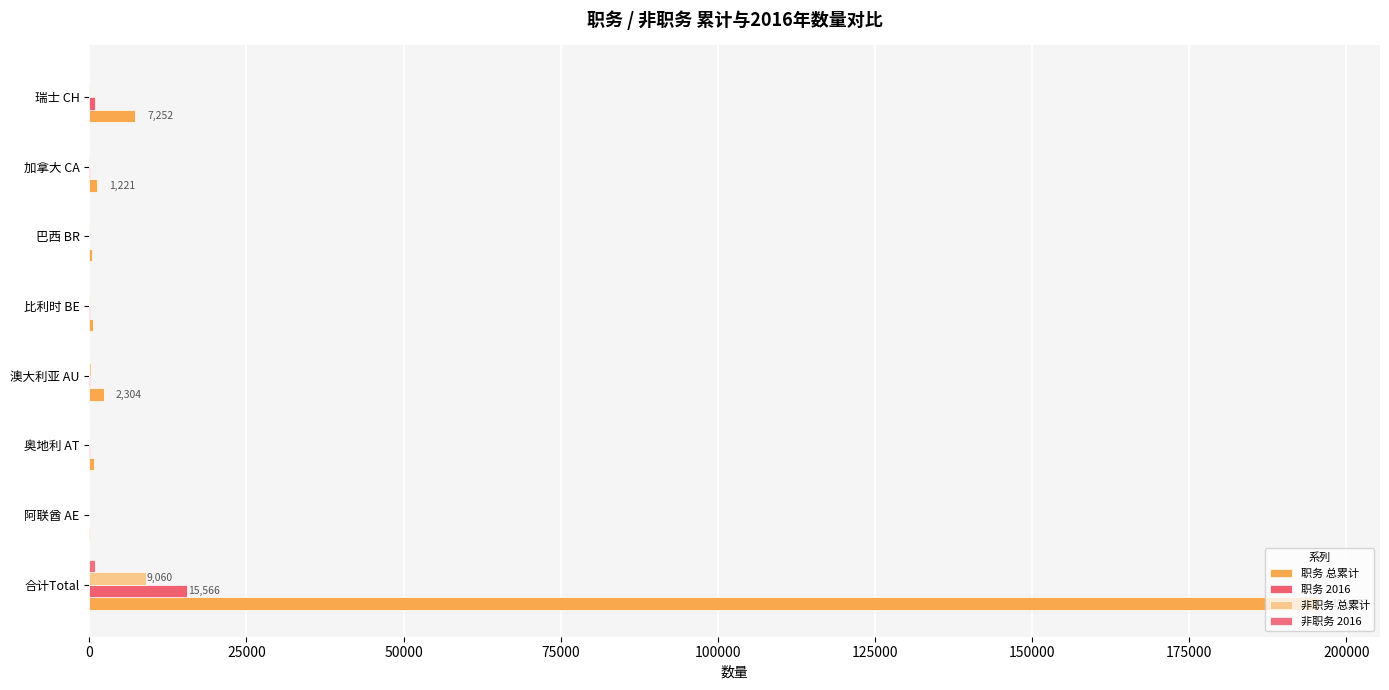

Count the number of categories in the chart.

8